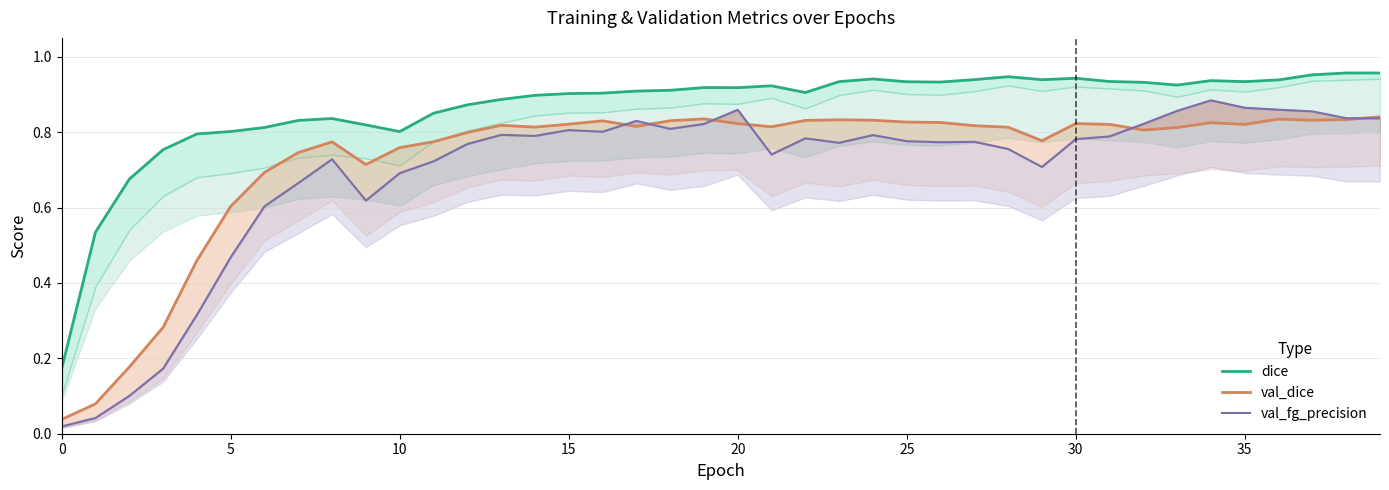

Is this an area chart (filled region under the line)?

No